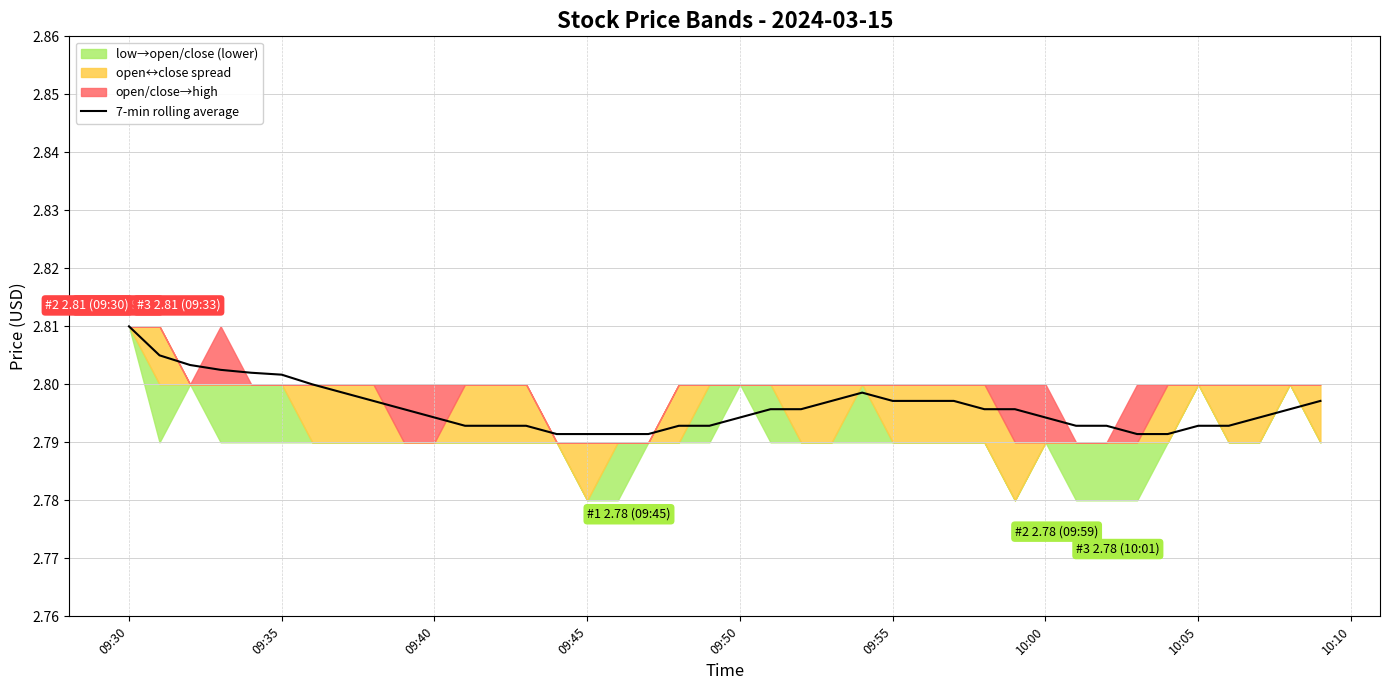

True or false: 7-min rolling average has a value of 1.3 at 10:00.

False